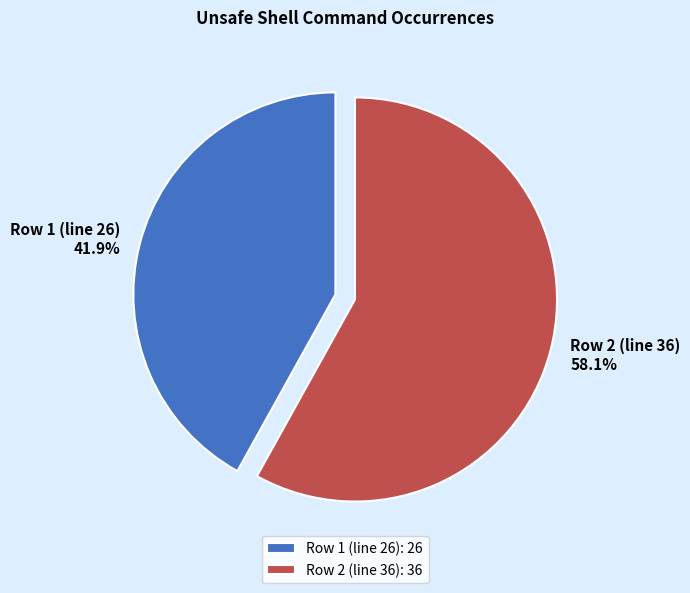

What is the ratio of the value at Row 2 (line 36) to the value at Row 1 (line 26)?

1.4